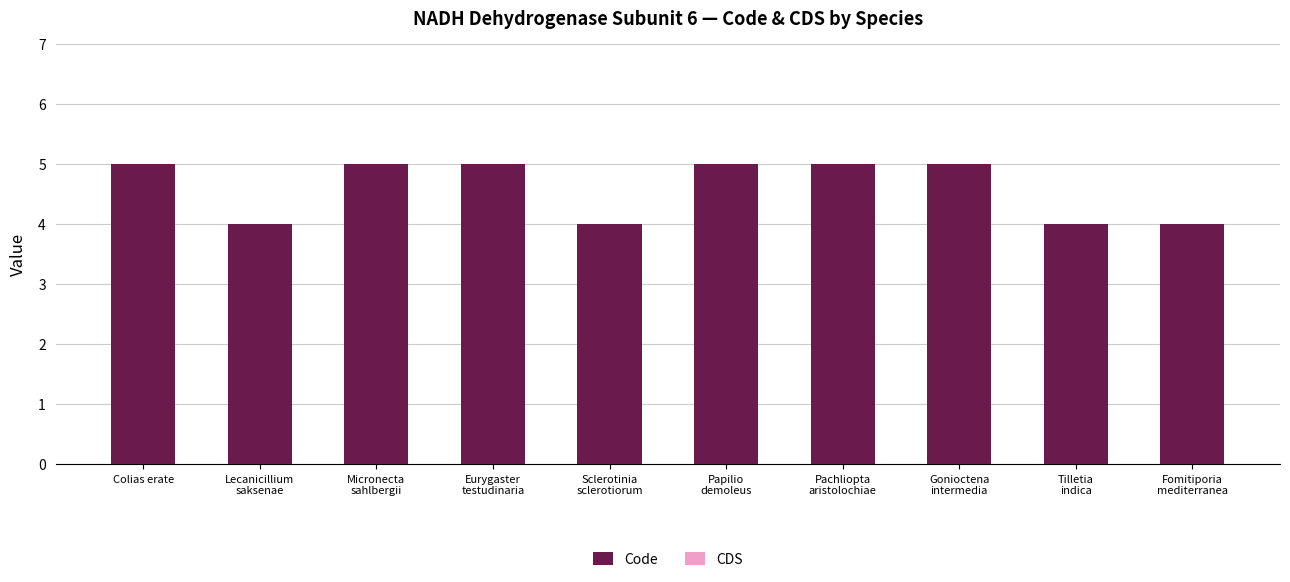

What is the value of the 1st bar from the left?

5